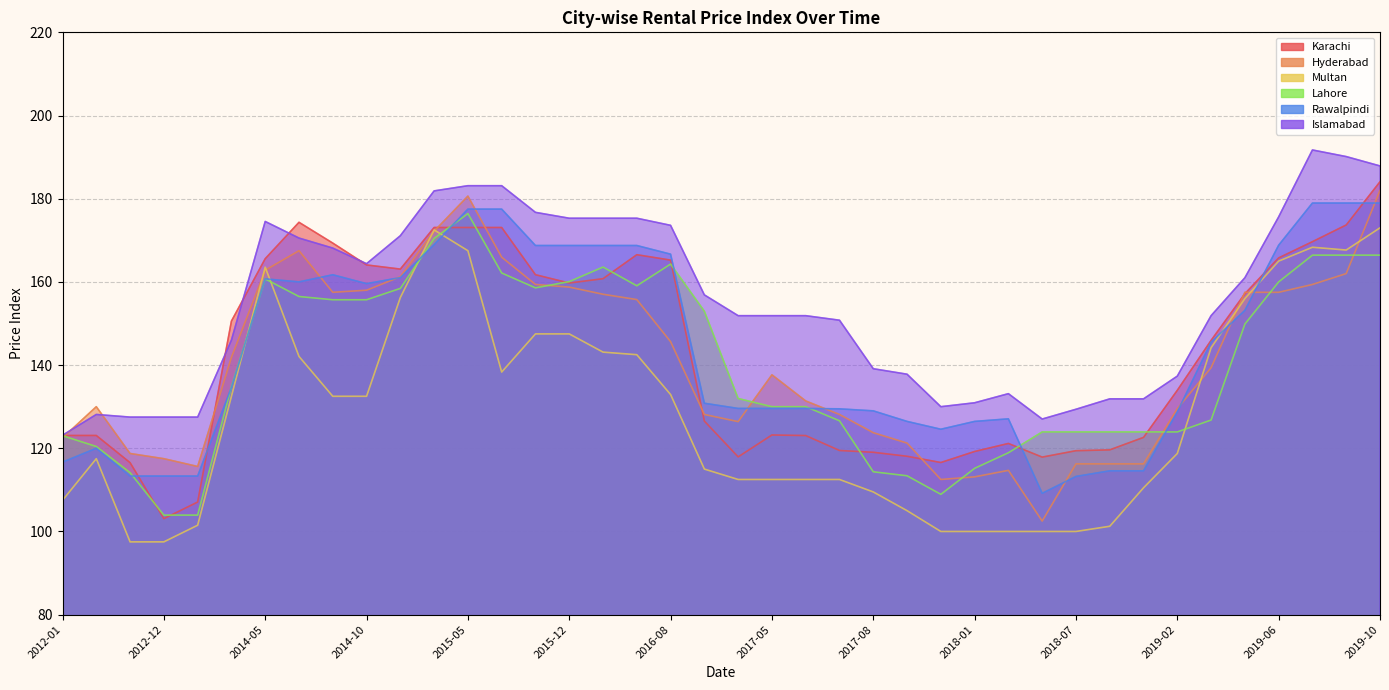

At which label does Hyderabad first exceed 139?

2013-12